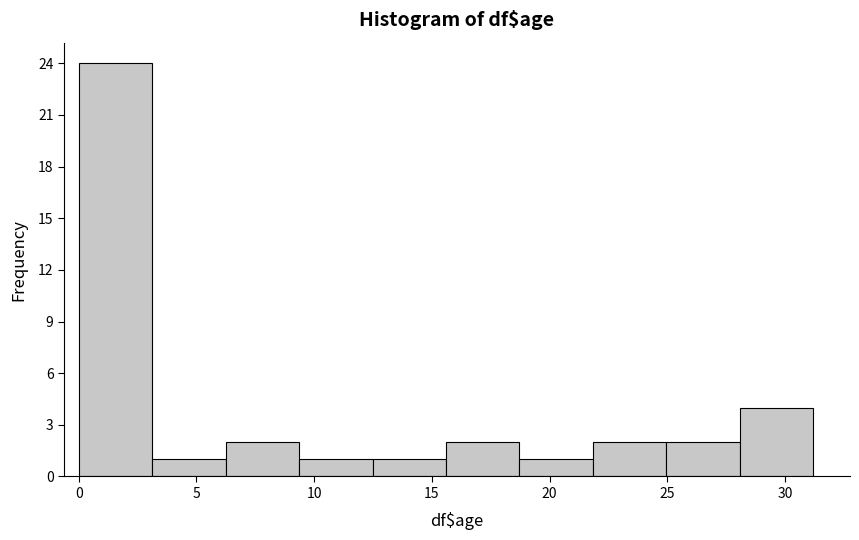

Over which range of the x-axis is the bar tallest?

0.0 to 3.0